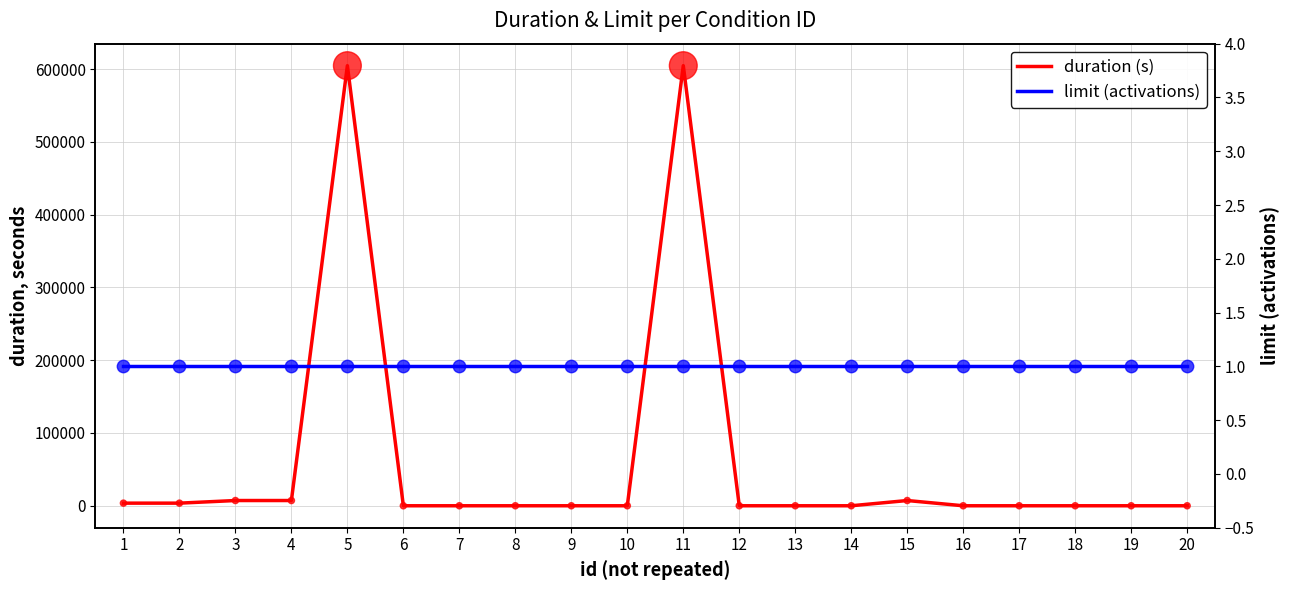

Which series has the largest total across all categories?

duration (s)